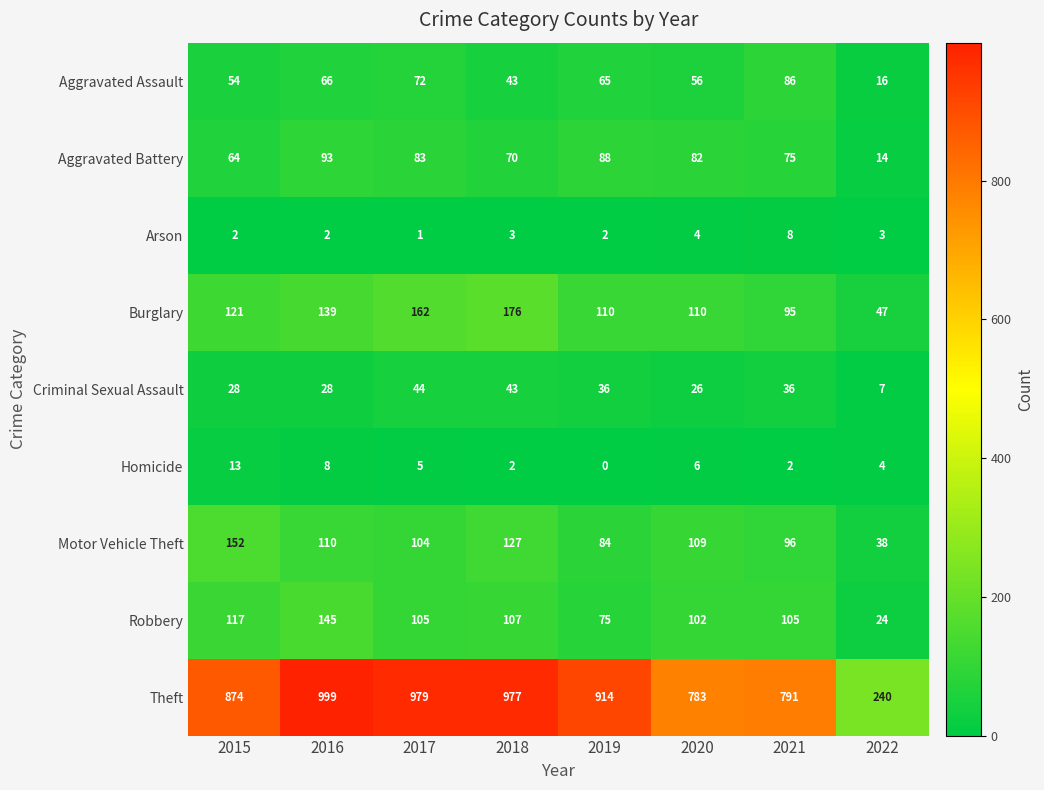

What is the total value across all series at 2021?

1294